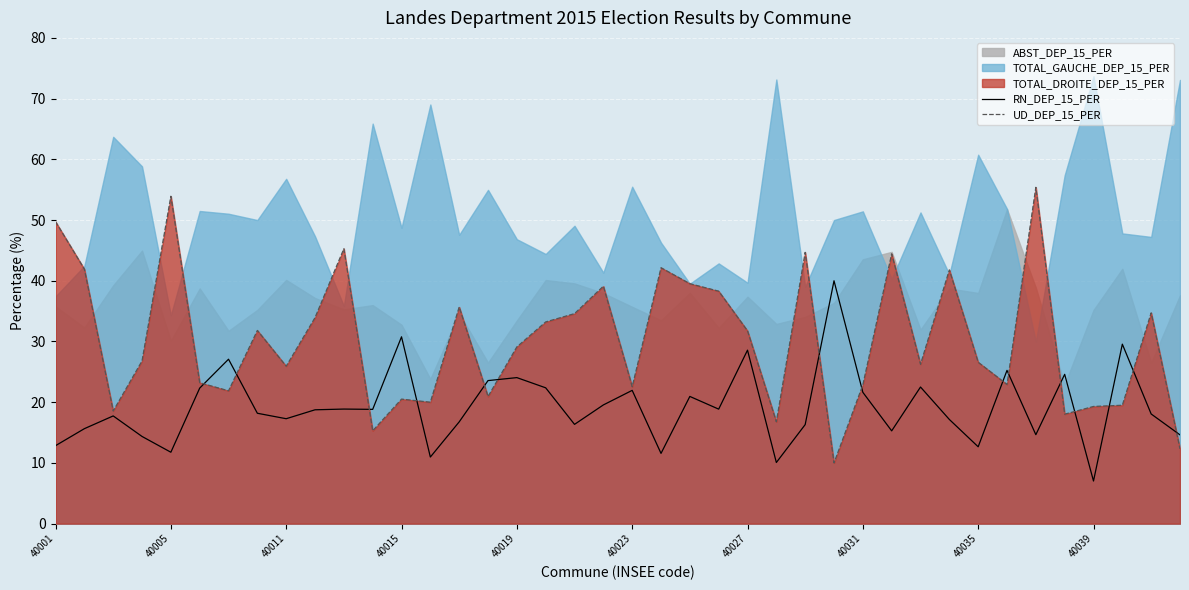

The value of UD_DEP_15_PER at 40019 is 29.1. True or false?

True